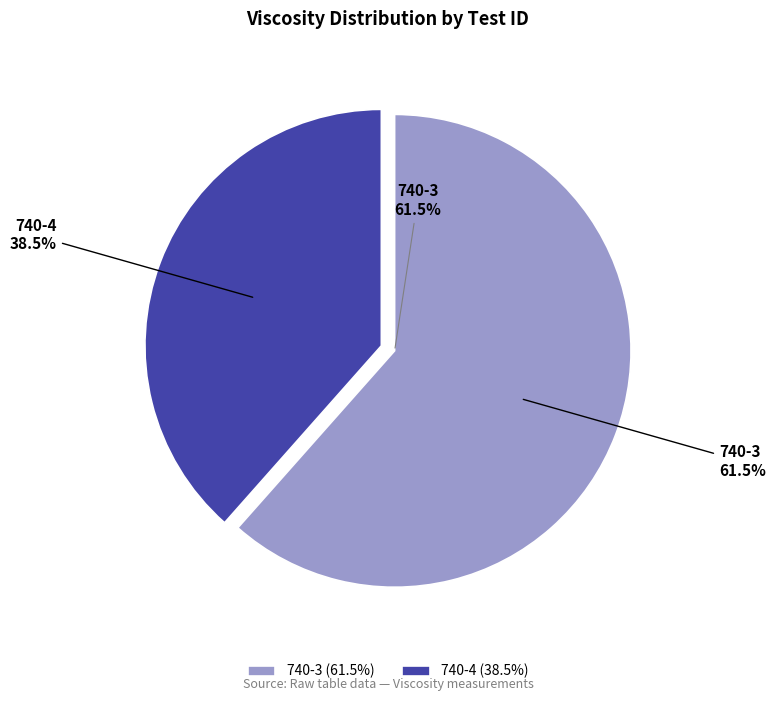

Which category has the biggest portion of the pie?

740-3